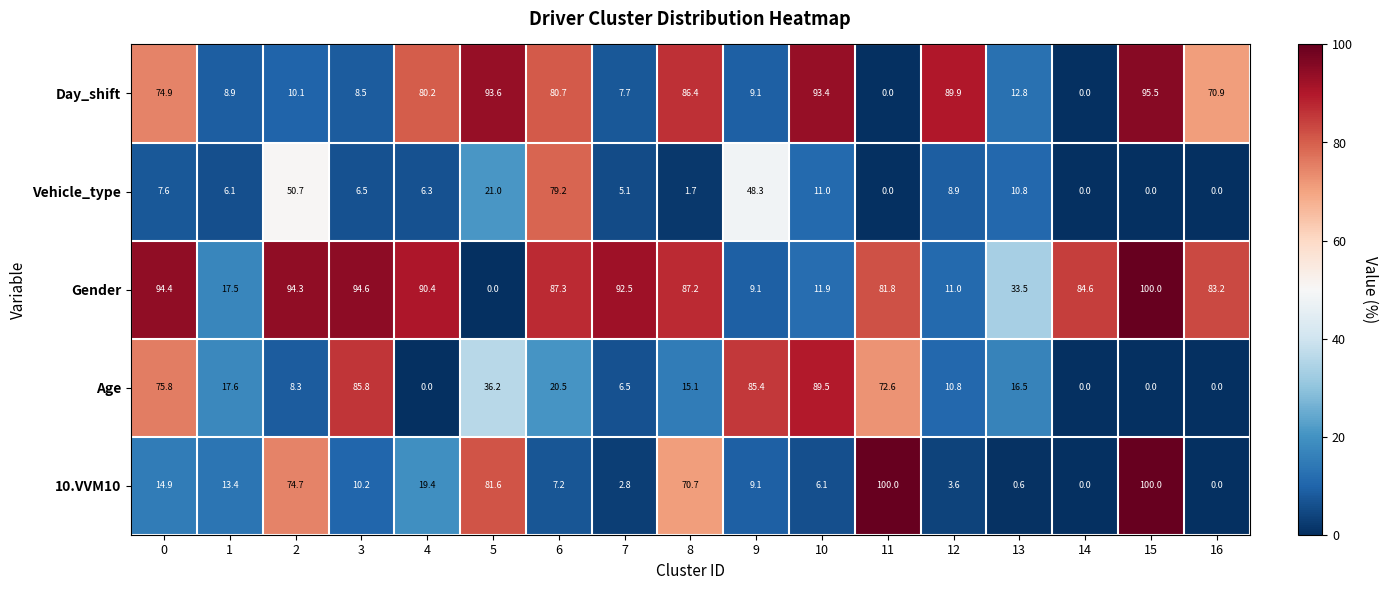

How many distinct data groups are displayed?

5